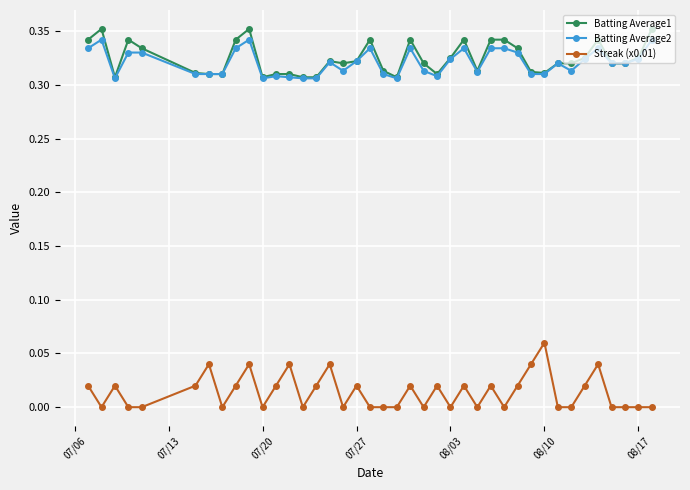

Count the Streak (x0.01) values in the range 0 to 1.

40